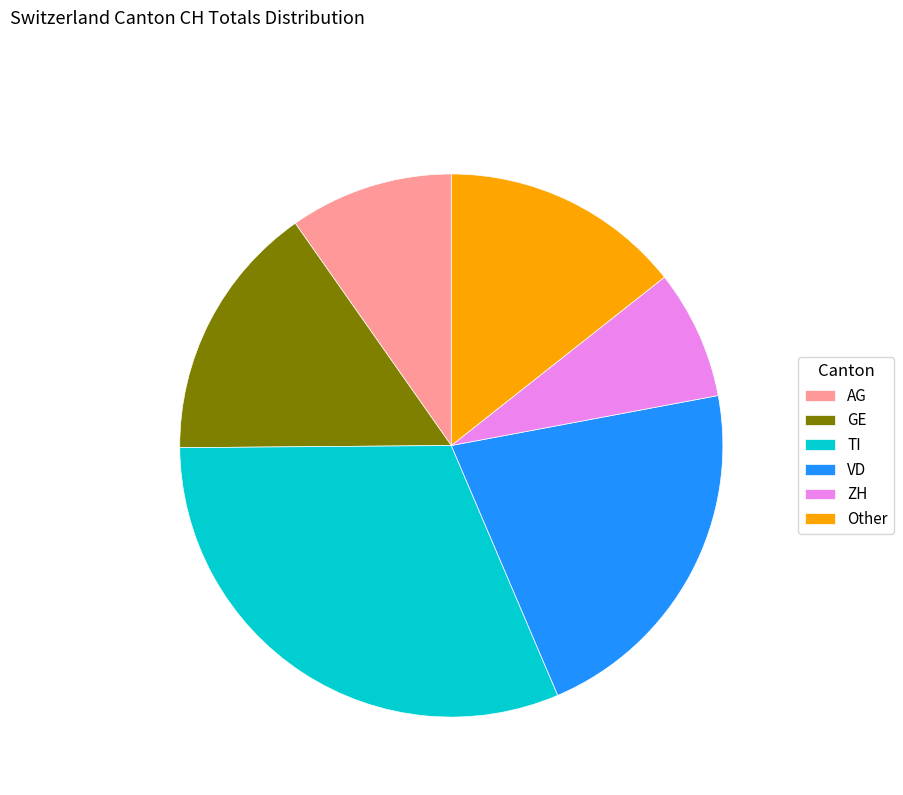

Combined, do Other and AG account for over 50%?

No